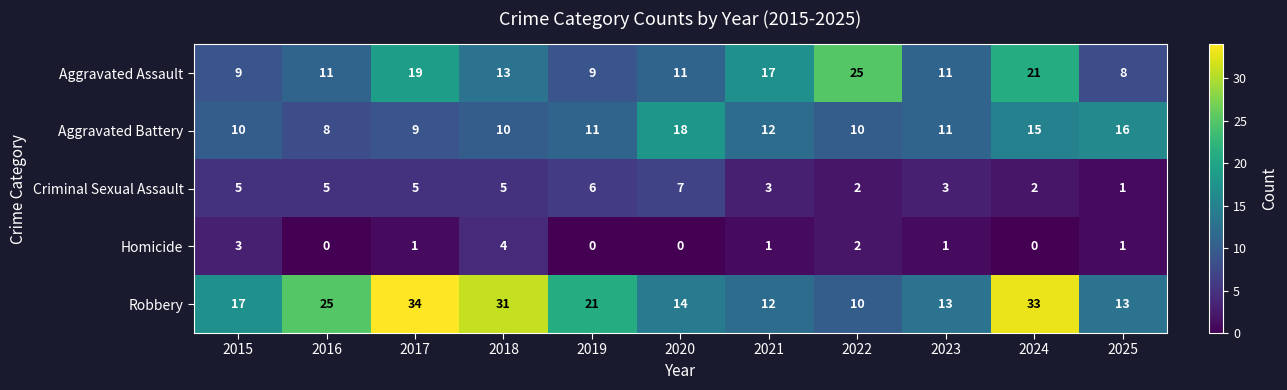

At which category is the sum across all series the highest?

2024